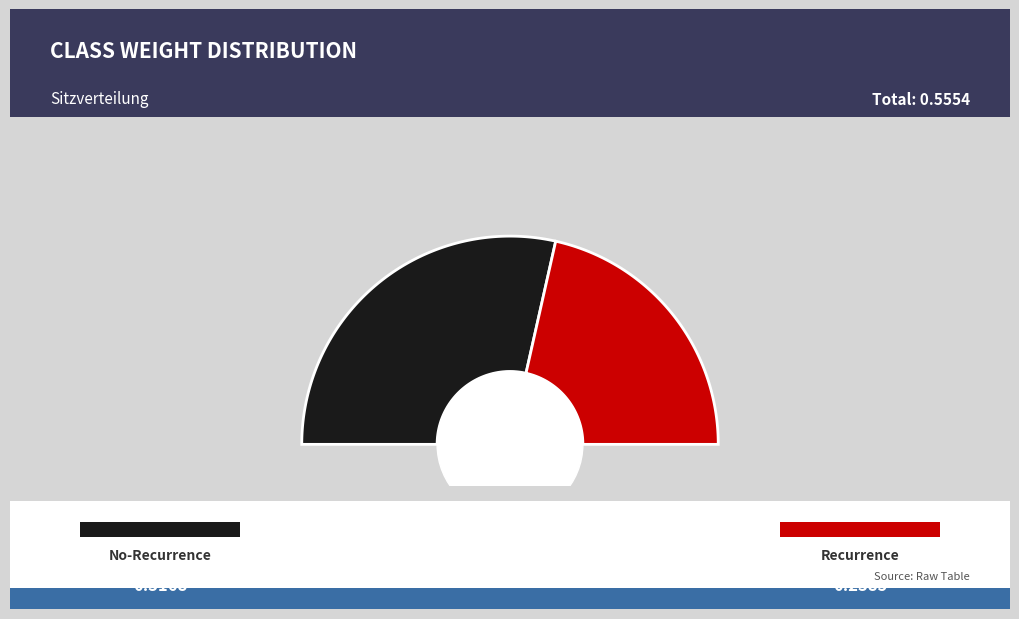

Does CL-'no-recurrence-events' represent more than half of the total?

Yes